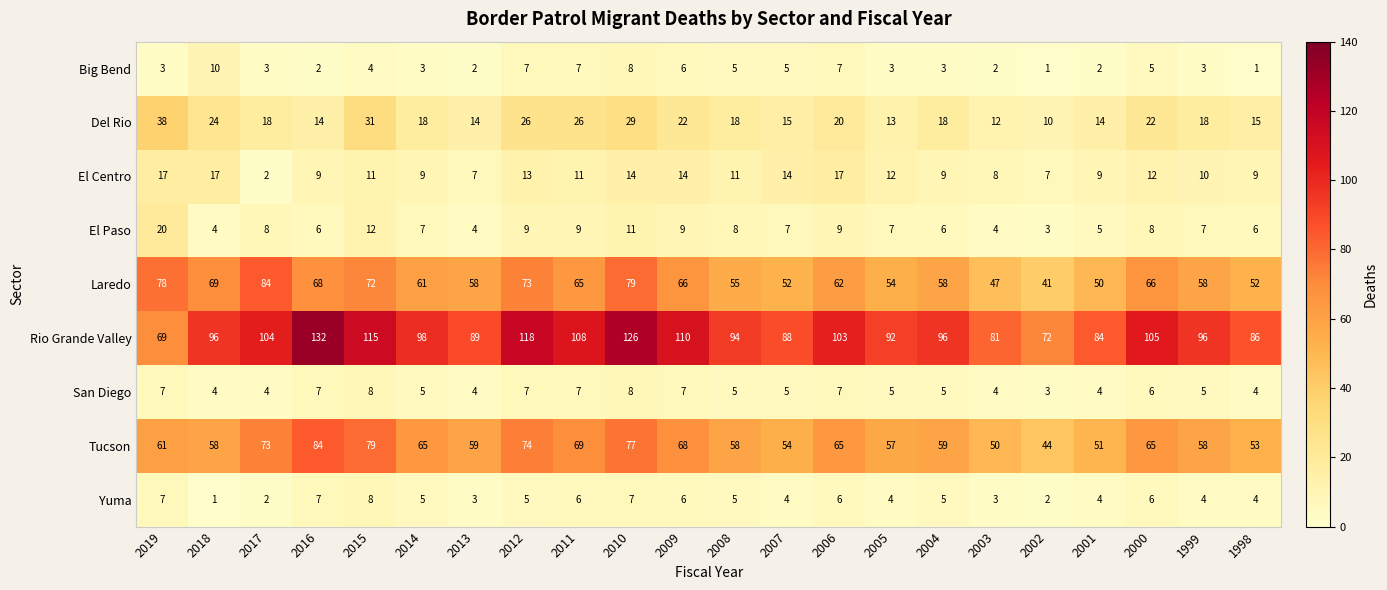

Which series has the largest range (max minus min)?

Rio Grande Valley